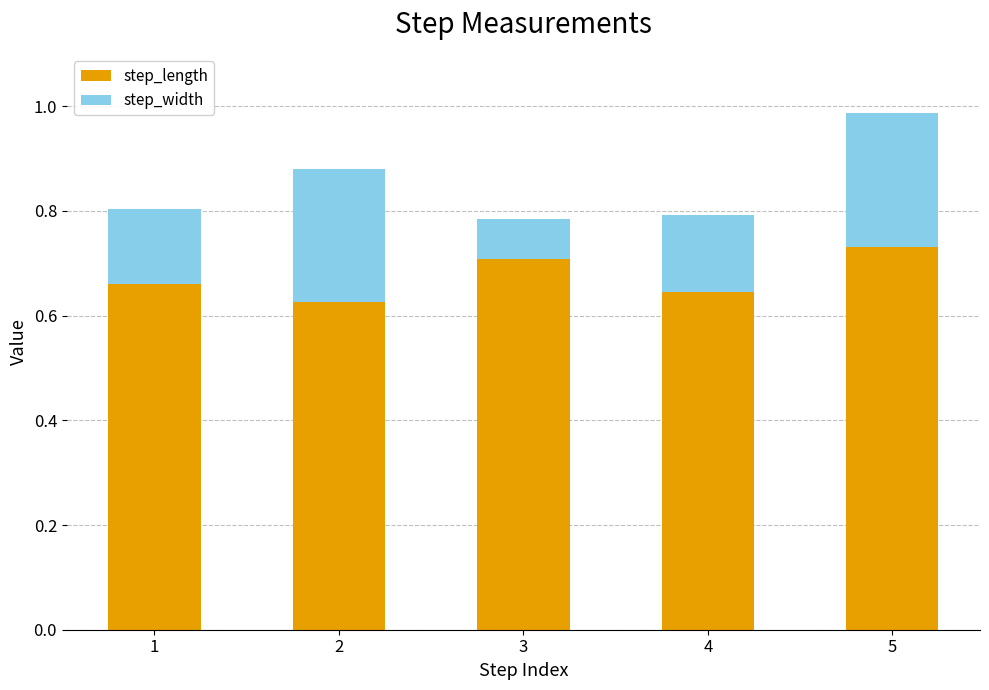

At which label does step_length reach its peak?

5